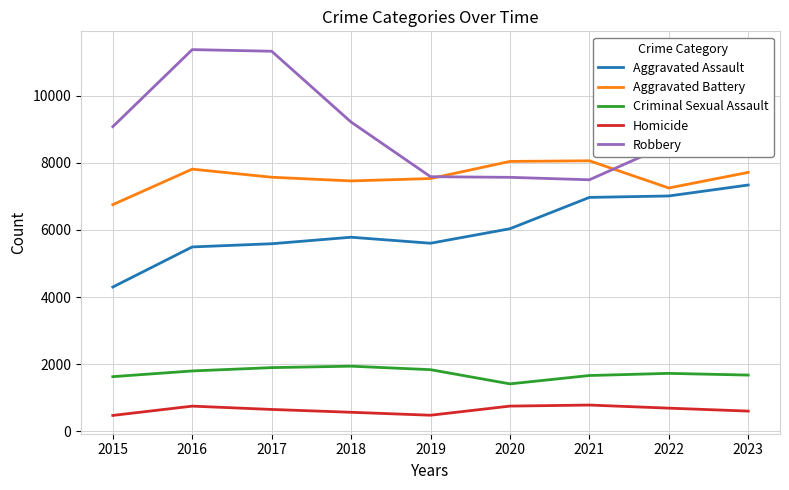

True or false: Robbery and Homicide cross at least once.

False